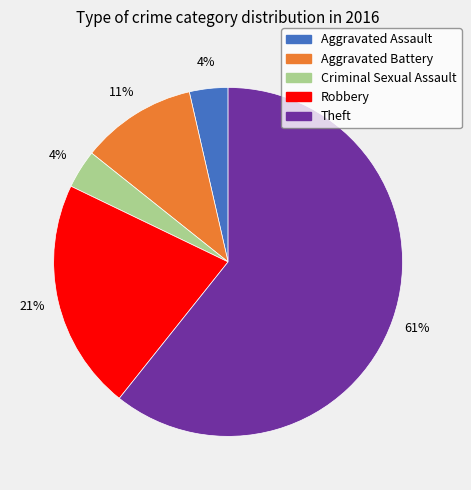

True or false: Aggravated Assault accounts for 4% of the total.

True